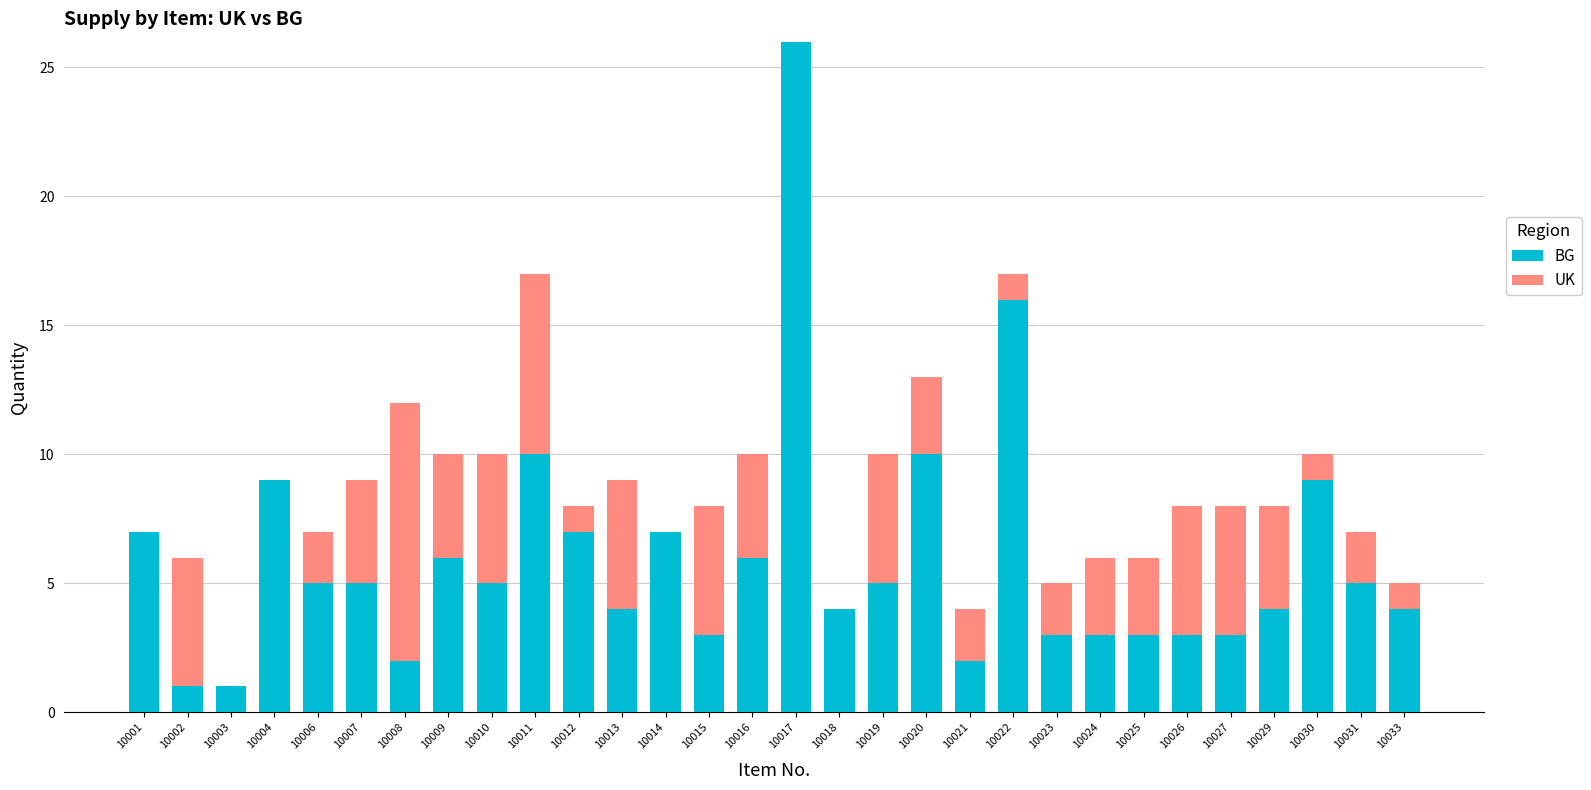

What is the sum of all BG values?

178